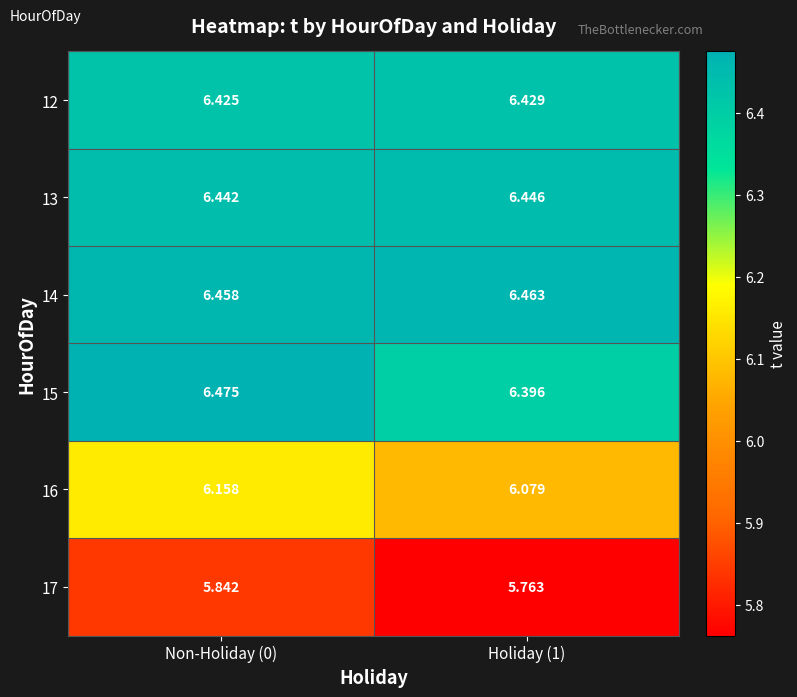

Is the value of 14 at Holiday (1) greater than the value of 13 at Non-Holiday (0)?

Yes